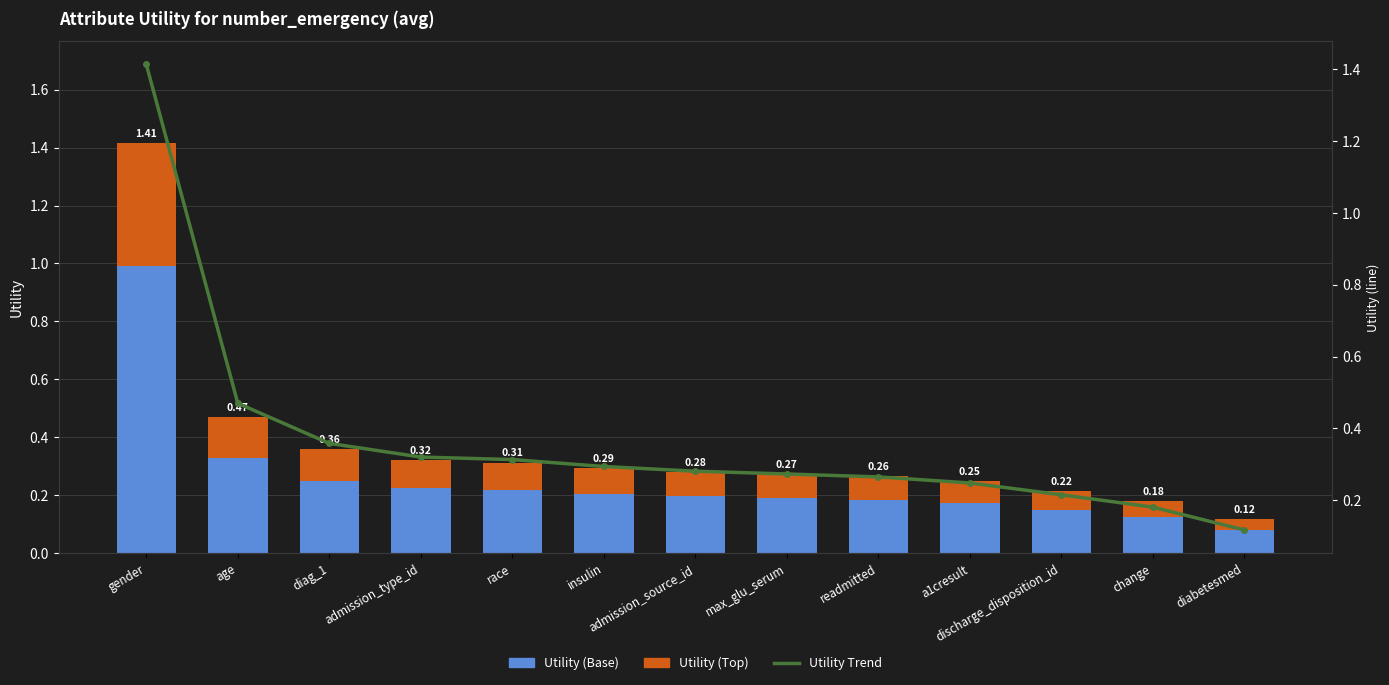

Which series has the largest range (max minus min)?

Utility Trend